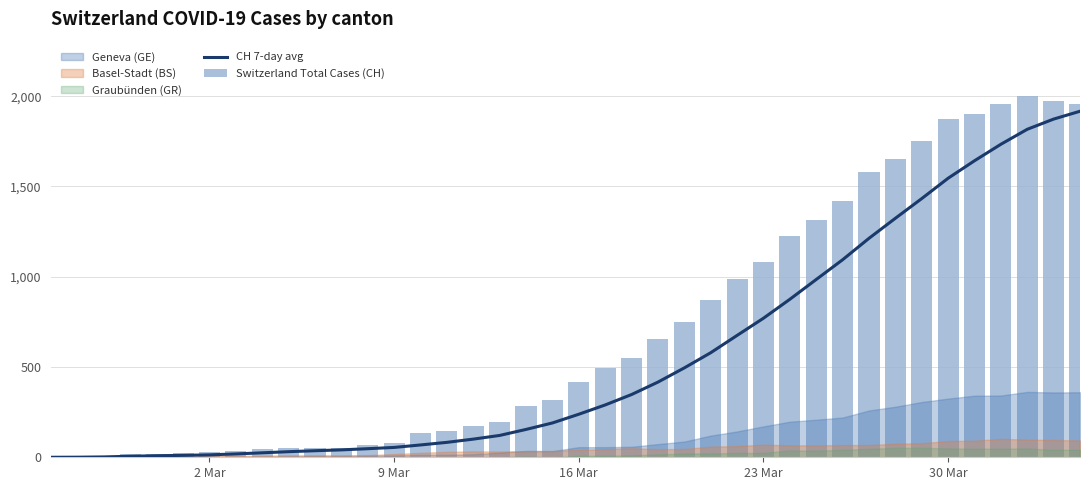

Are the bars horizontal?

No